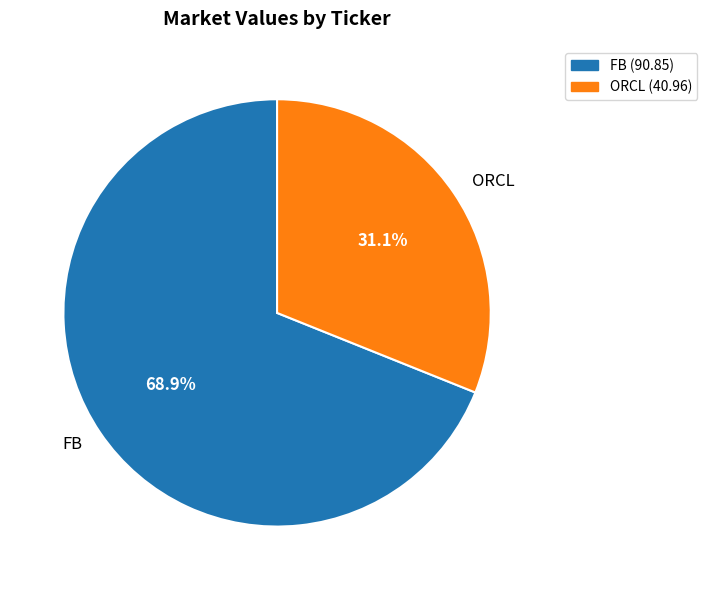

Rank the categories by value from highest to lowest.

FB, ORCL